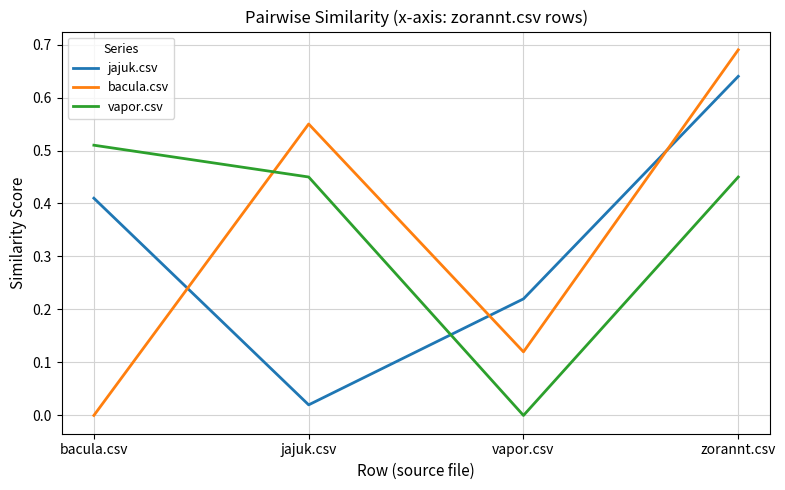

After their last crossing, which series has the higher values: vapor.csv or bacula.csv?

bacula.csv